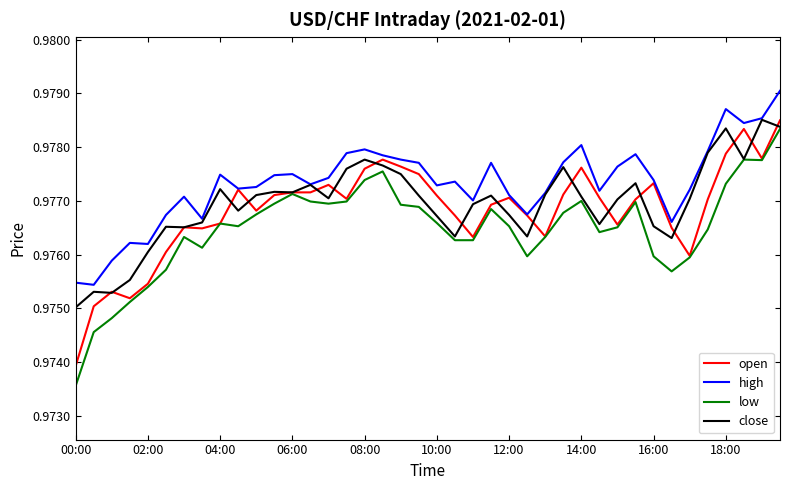

True or false: open has more than 0 interior local peaks.

True